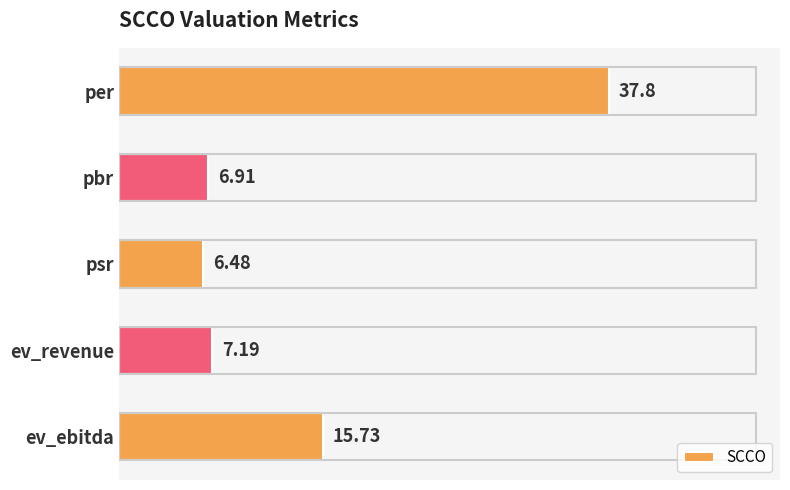

How many data points are above 7?

3